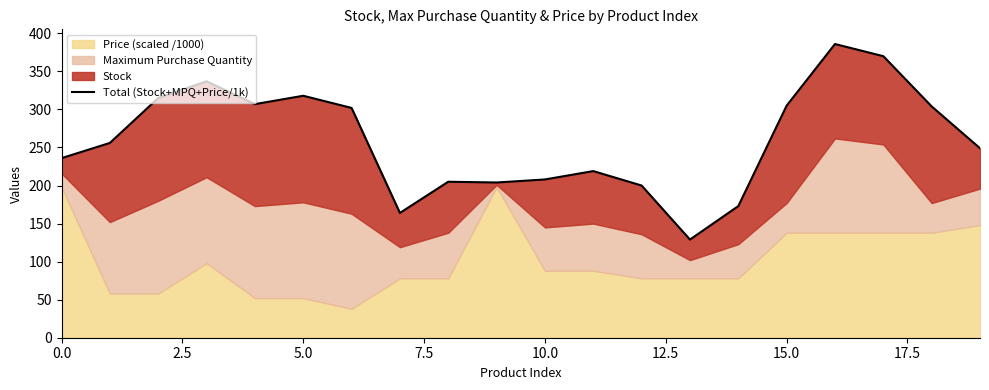

Reading right to left, extract all data points from this chart.

249	304	370	386	305	173	129	200	219	208	204	205	164	302	318	307	337	315	256	236